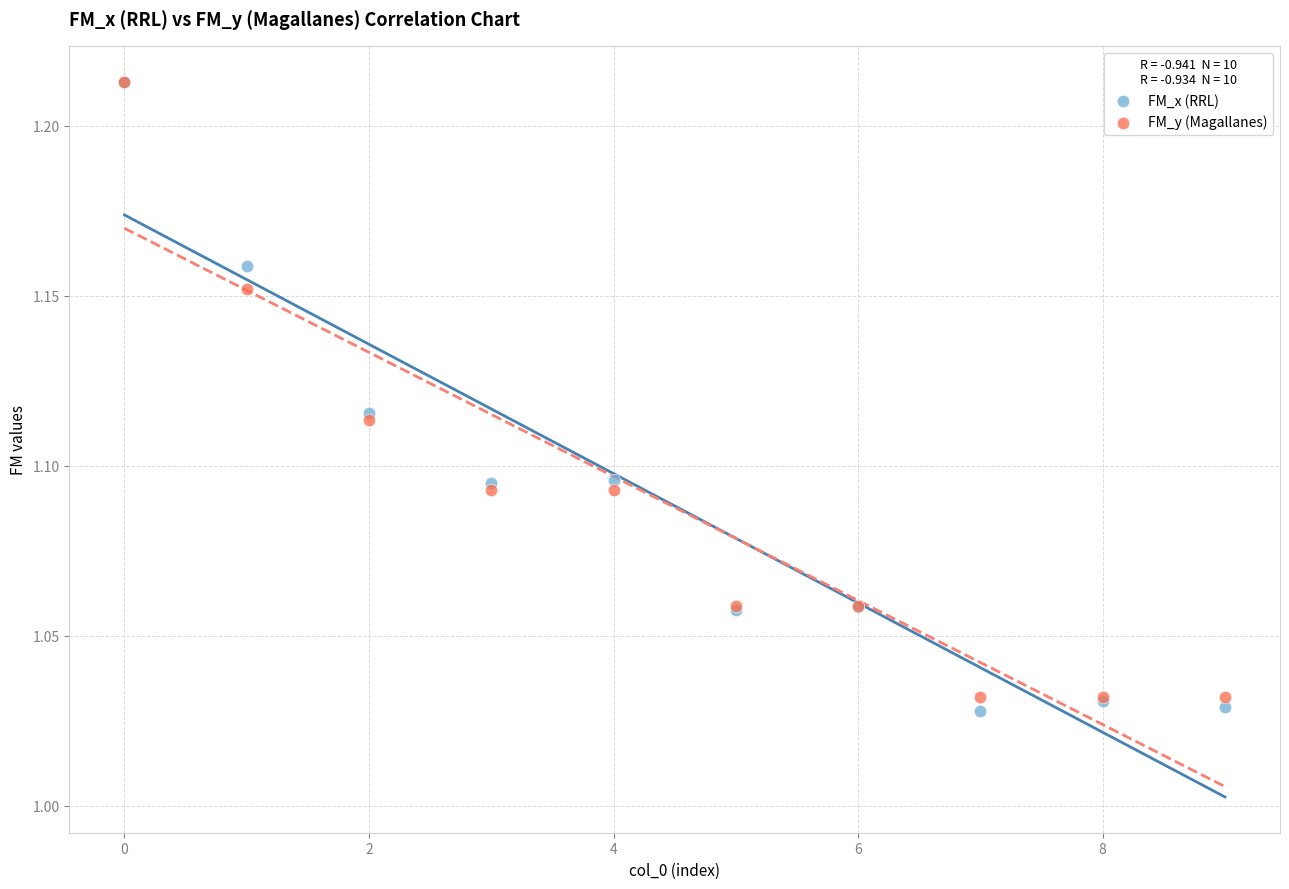

Which series contains the lowest Y value?

FM_x (RRL)